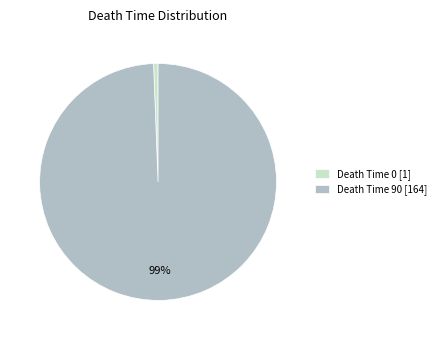

True or false: Death Time 0 [1] accounts for 11% of the total.

False